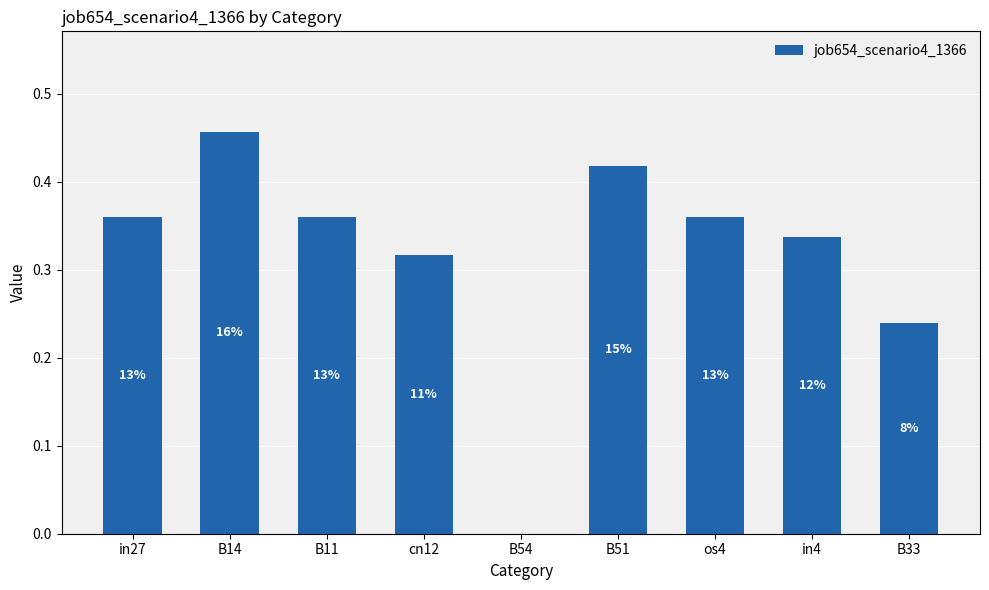

Rank the categories by value from lowest to highest.

B54, B33, cn12, in4, in27, B11, os4, B51, B14